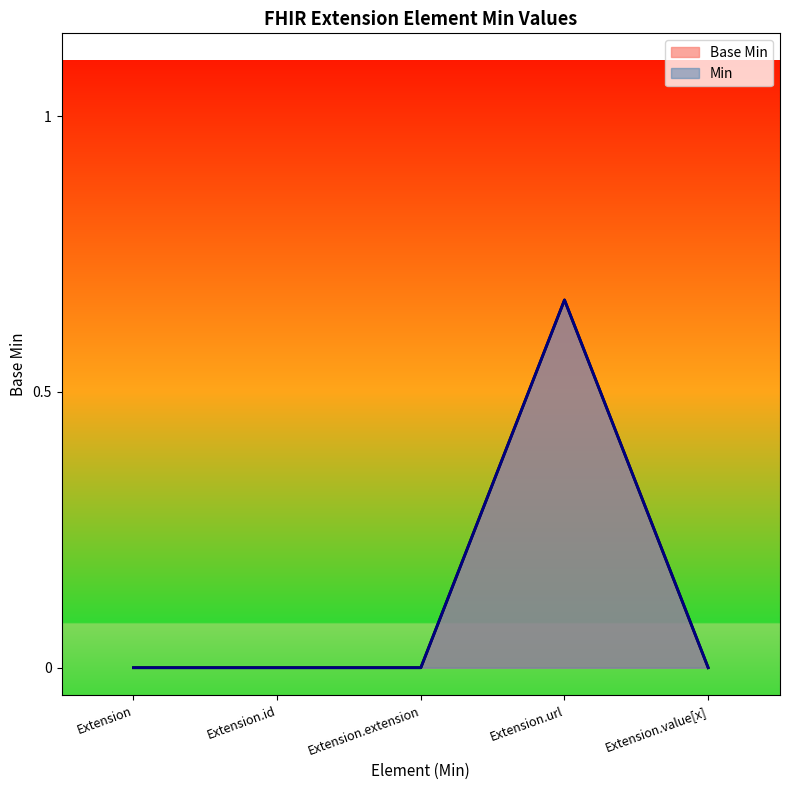

What is the sum of all values?

0.7